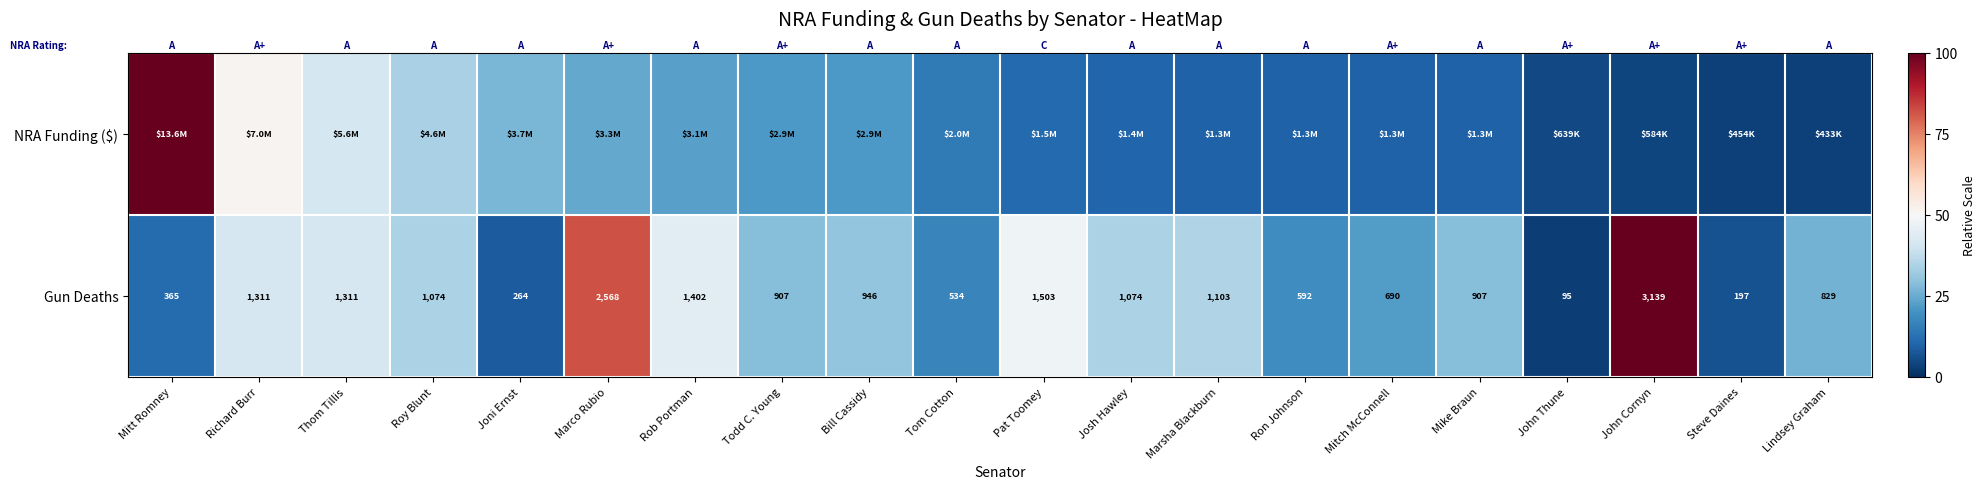

Which label corresponds to the smallest value in the chart?

John Thune